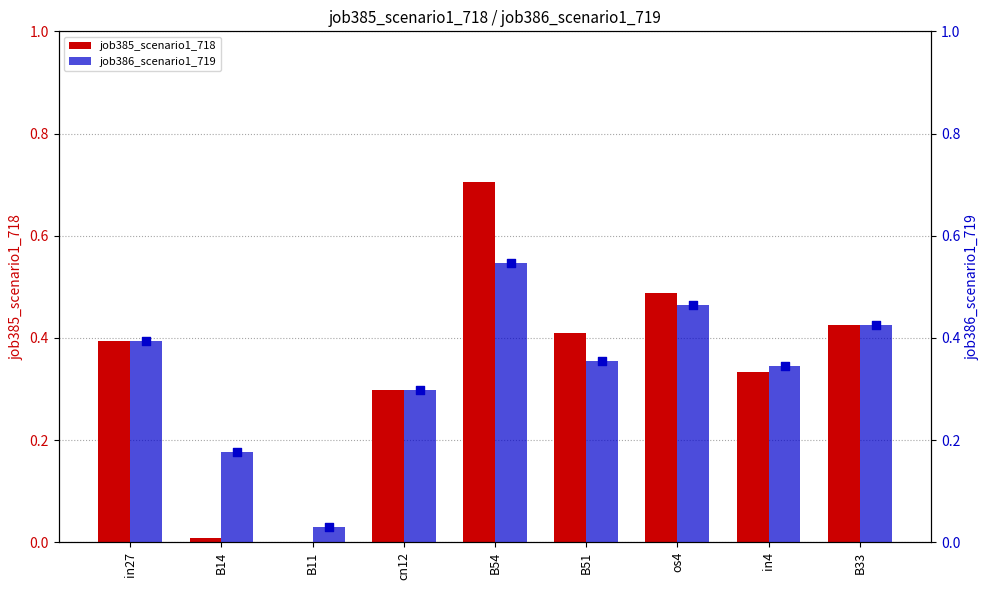

At how many categories does at least one series exceed 0?

9